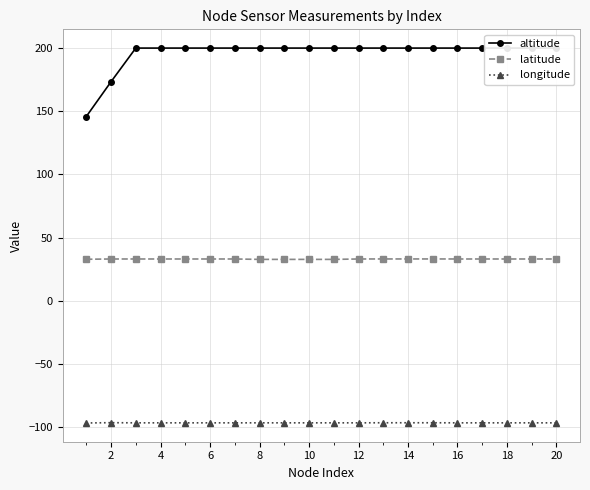

What is the value of the longitude point at the 16th from the left?

-96.8